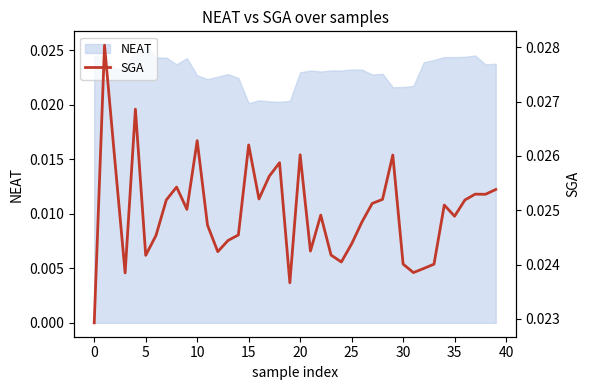

Which category has the highest value in the NEAT series?

5